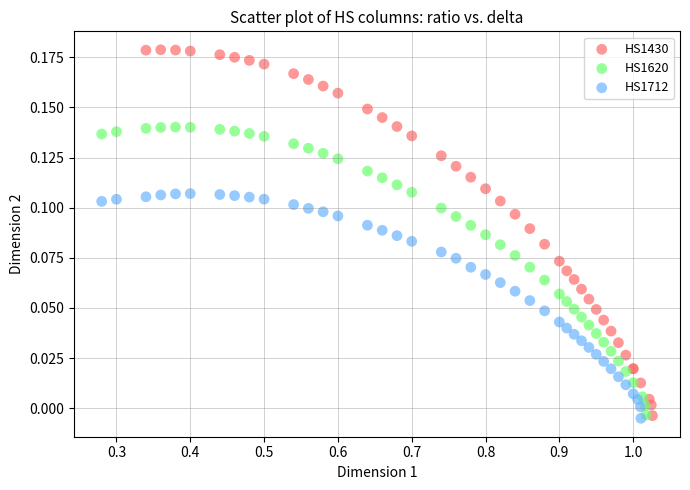

Which series contains the highest Y value?

HS1430